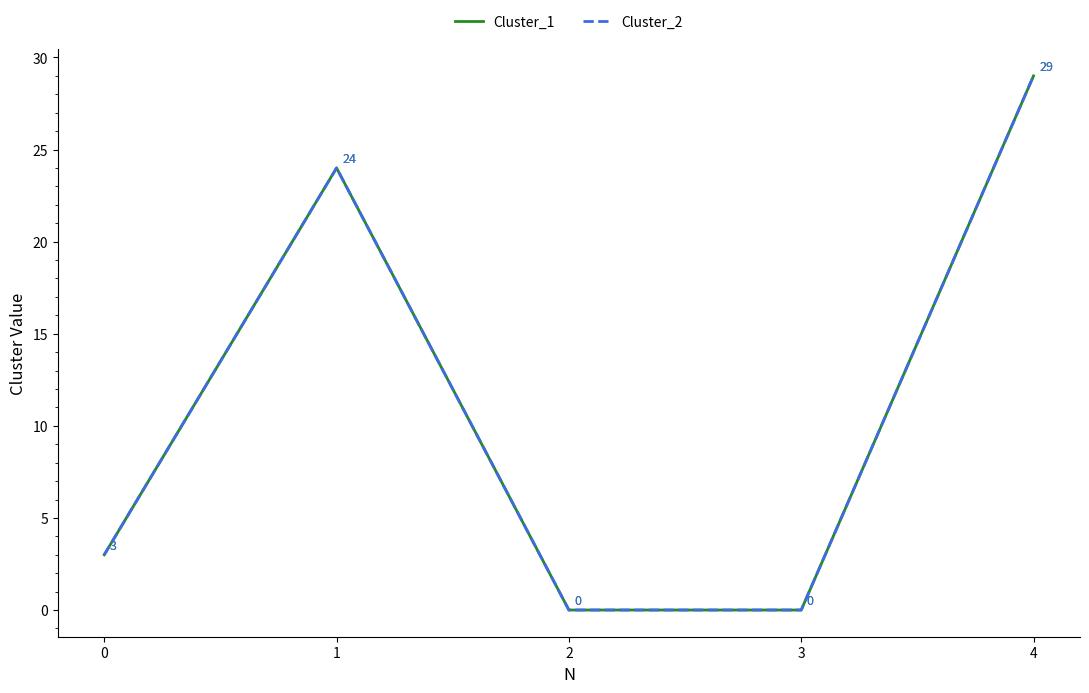

True or false: Cluster_2 has a value of 3 at 0.

True